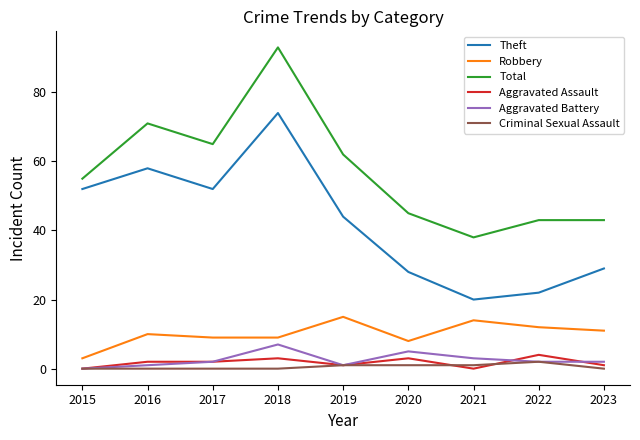

True or false: Aggravated Battery has more than 1 points higher than both neighbors.

True